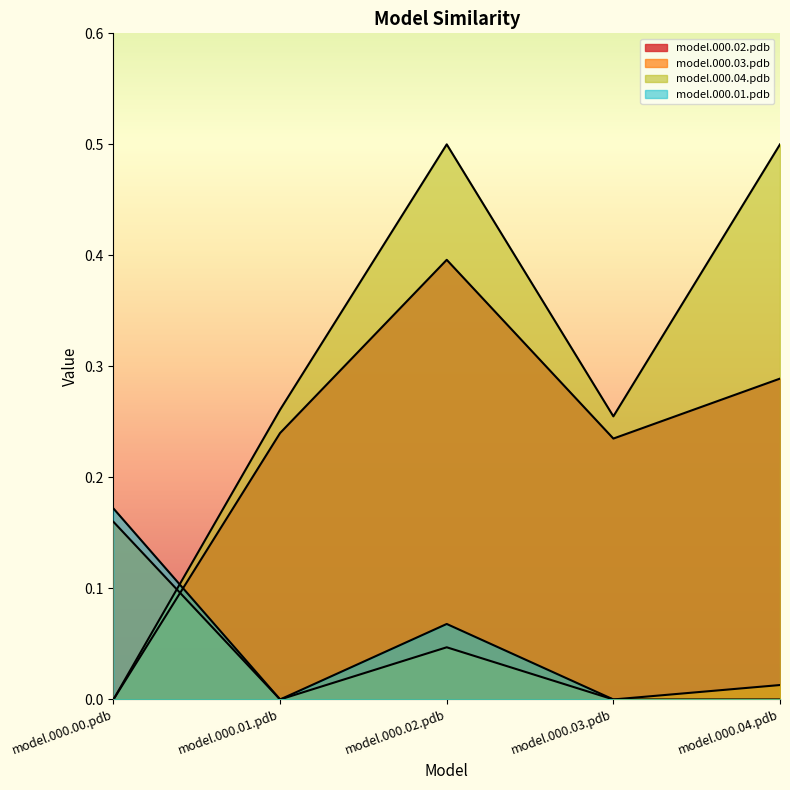

Where do model.000.01.pdb and model.000.02.pdb first cross each other?

model.000.00.pdb and model.000.01.pdb